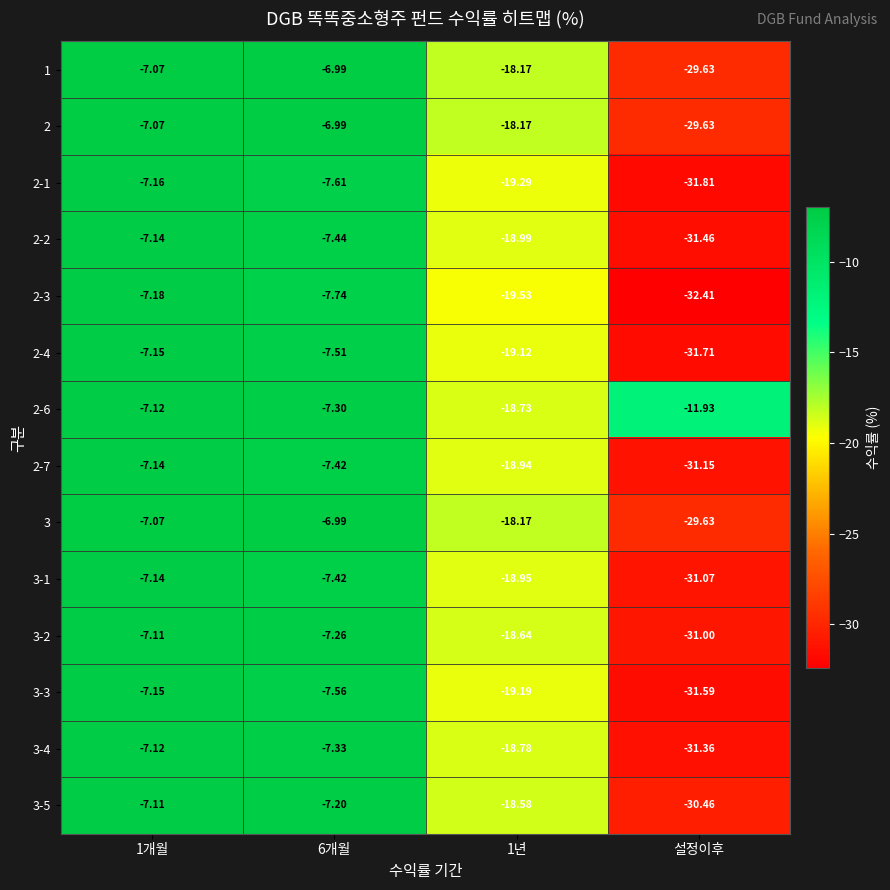

At which category does the chart reach its minimum across all series?

설정이후